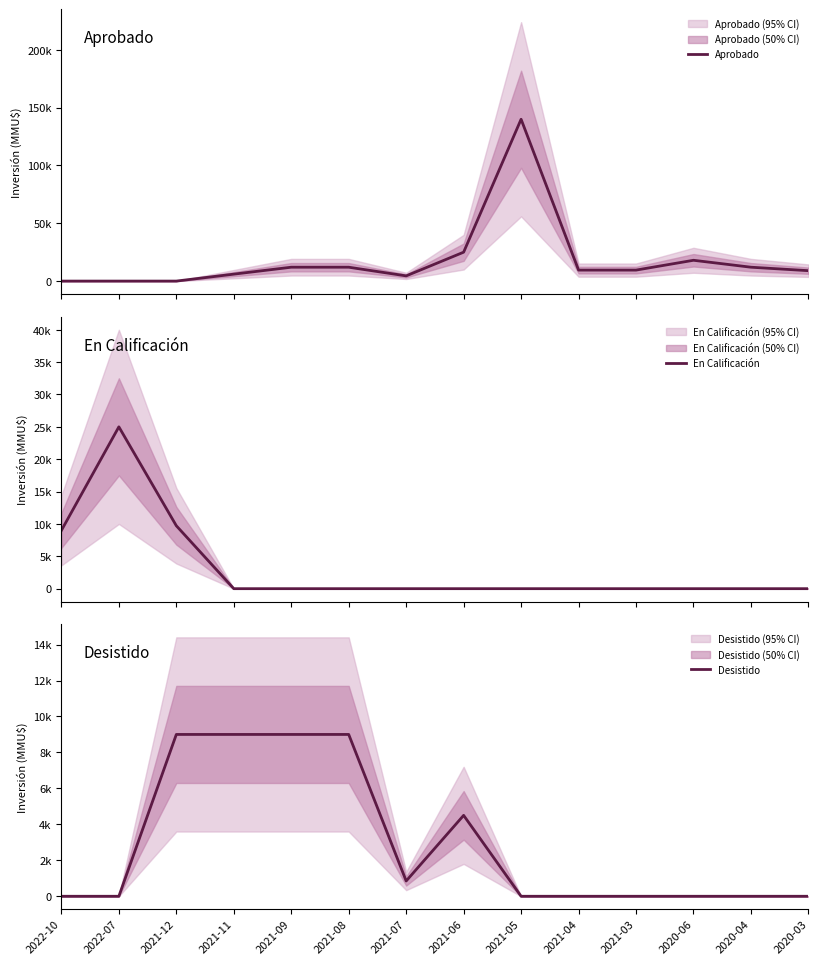

Between 2021-08 and 2021-03, which series saw the biggest shift?

Desistido